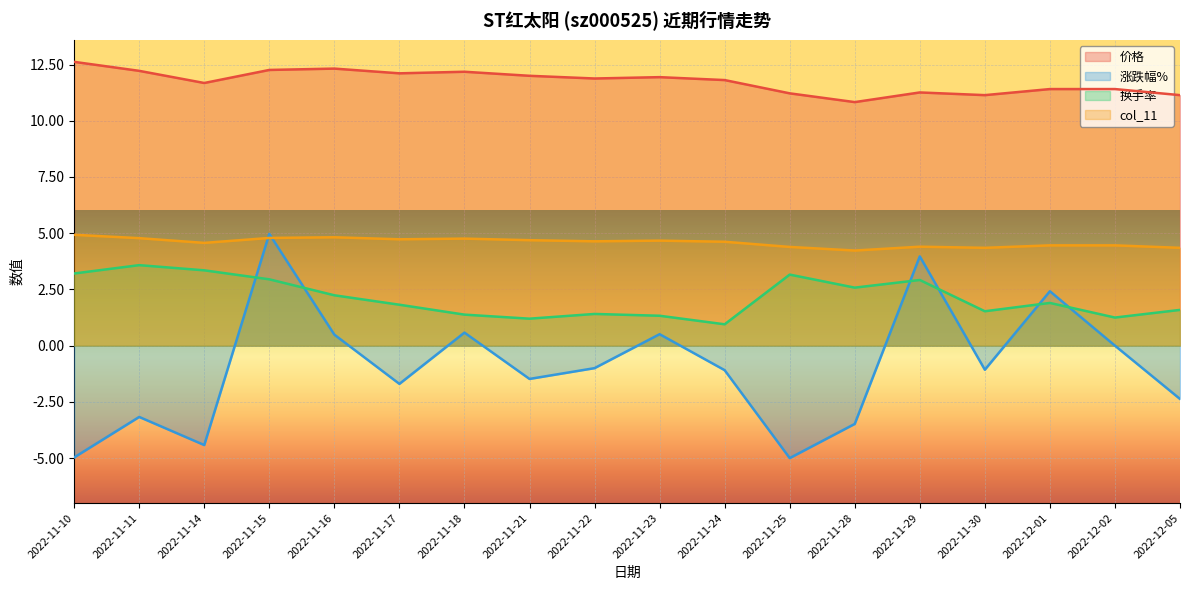

What are all the series names shown in the legend?

价格, 涨跌幅%, 换手率, col_11